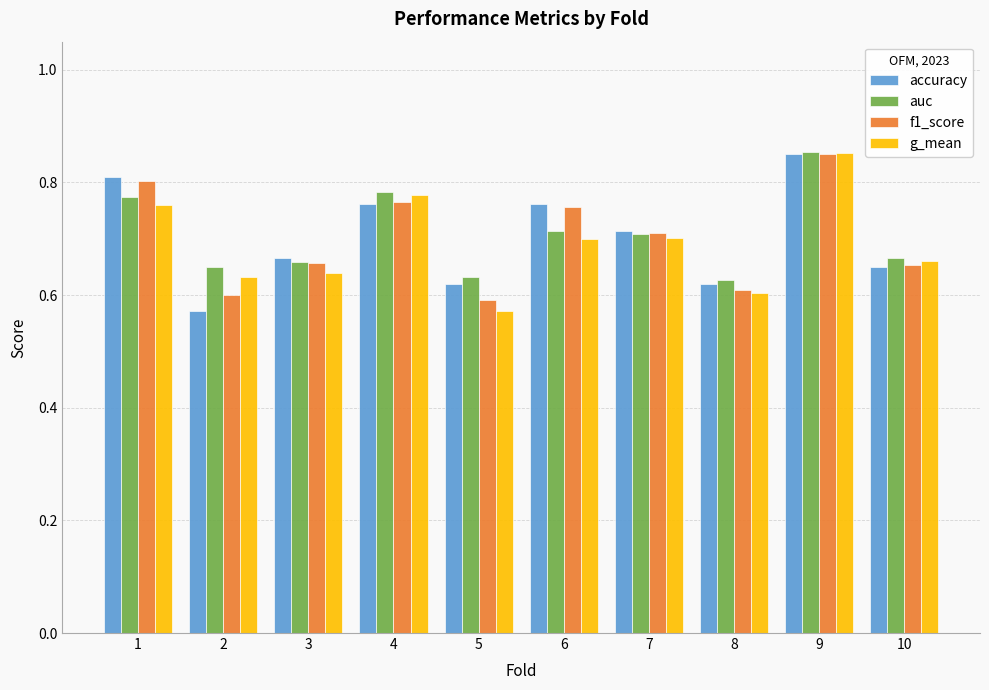

What is the total value across all series at 6?

2.9